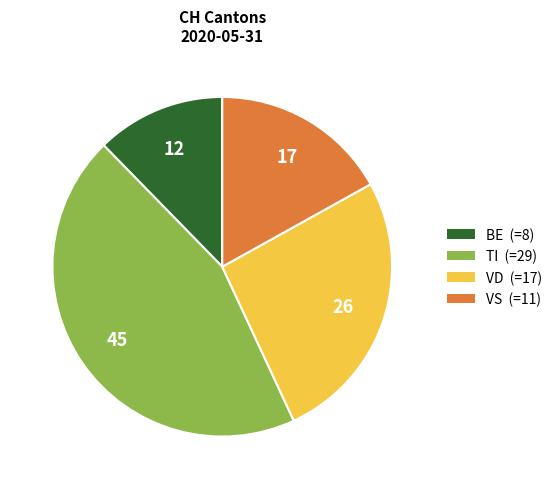

Is it true that VS is 17% of the pie?

True